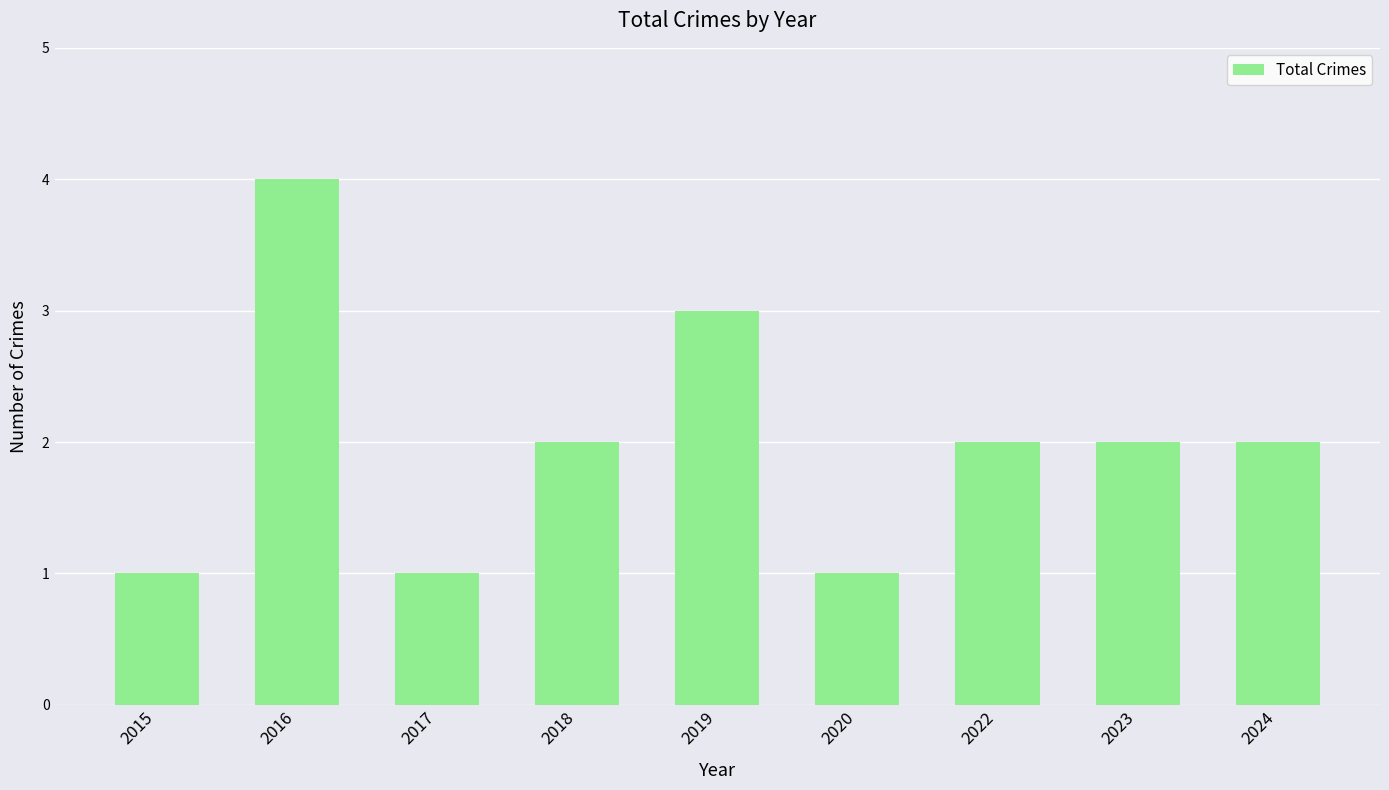

What is the approximate value at 2019?

3